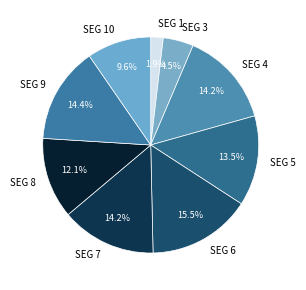

Count the number of slices in the pie.

9